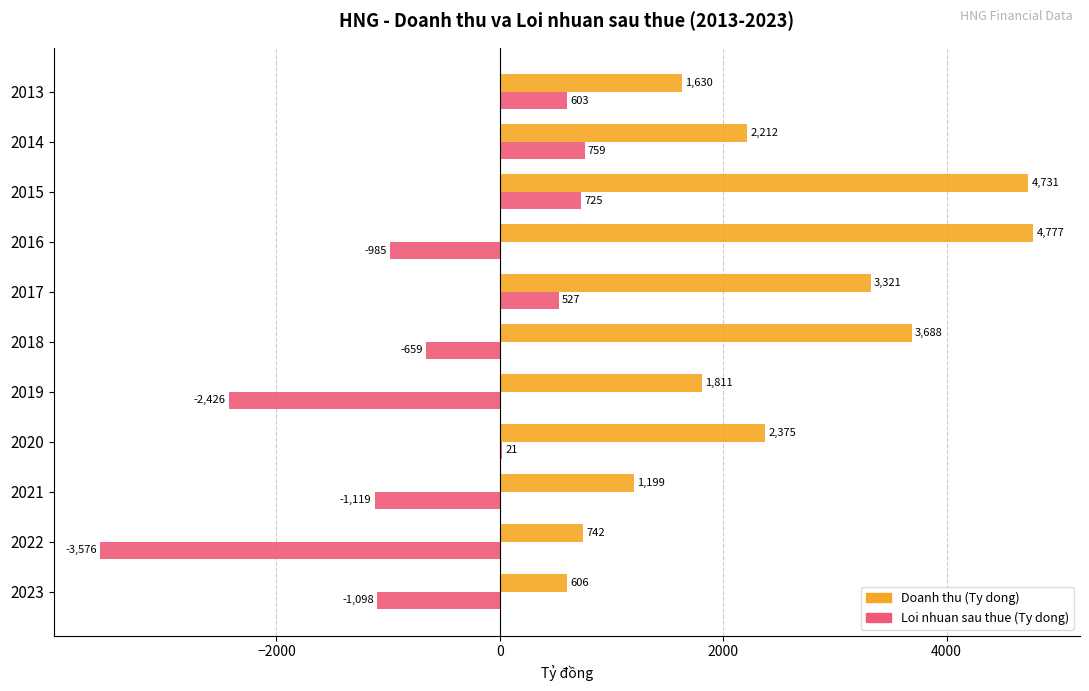

Is it true that Loi nhuan sau thue (Ty dong) equals -1119.4 at 2021?

True